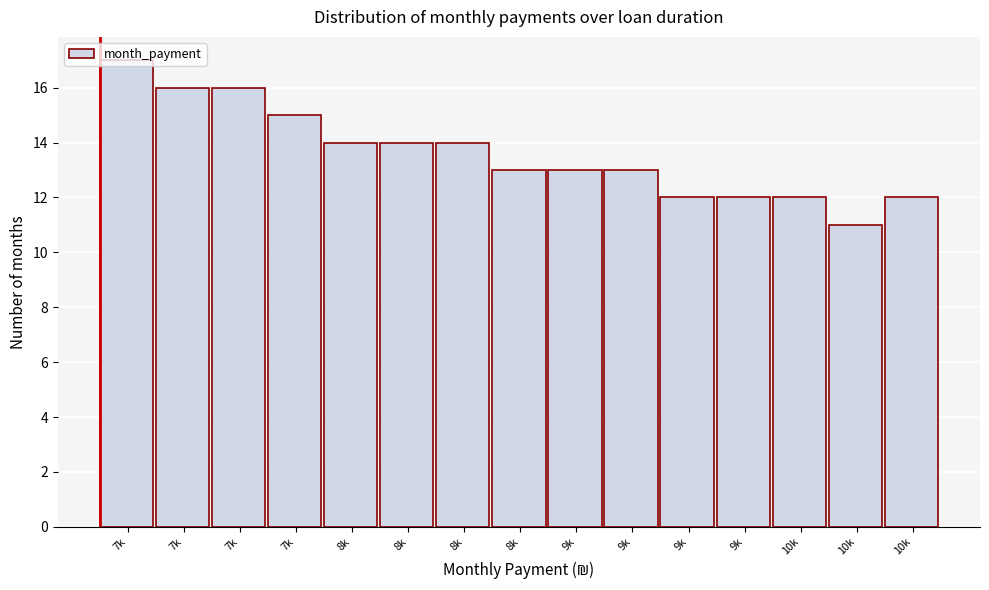

How many bars are there in total?

15